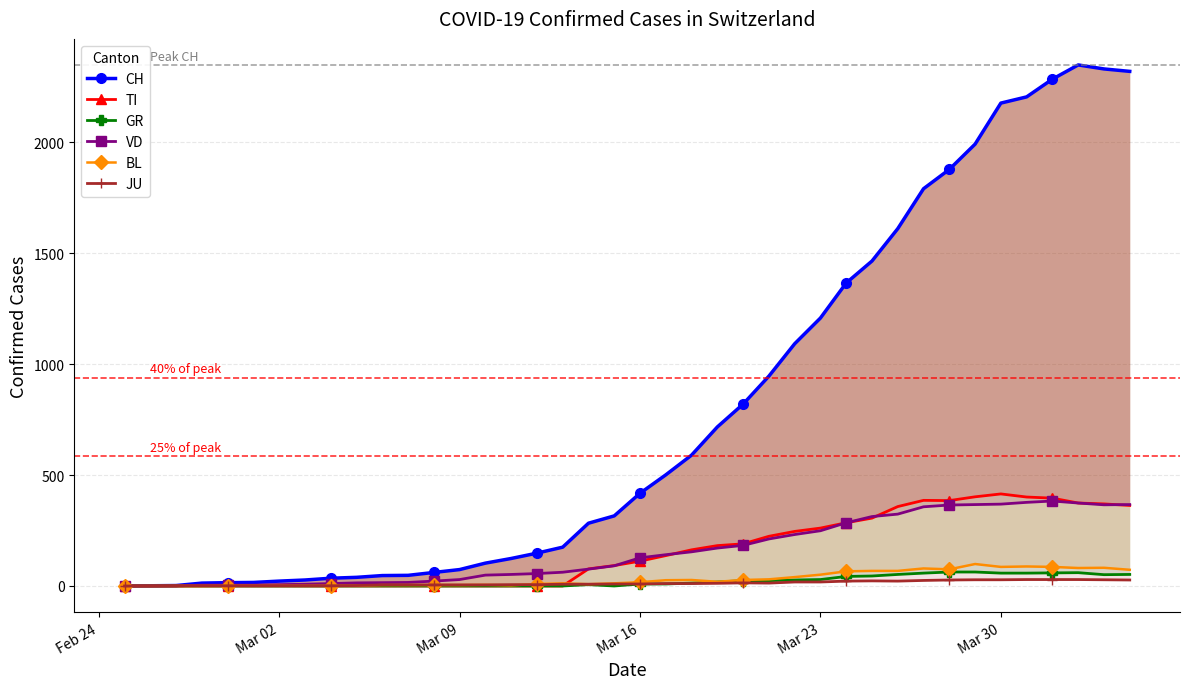

The value of TI at 29 is 74. True or false?

False